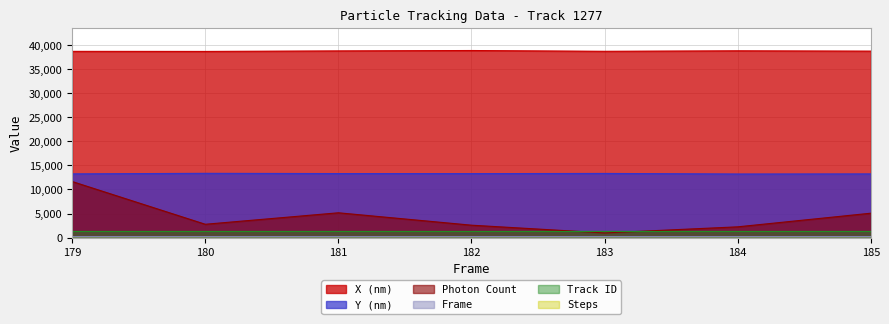

Is the value of Photon Count at 179 greater than the value of X (nm) at 183?

No